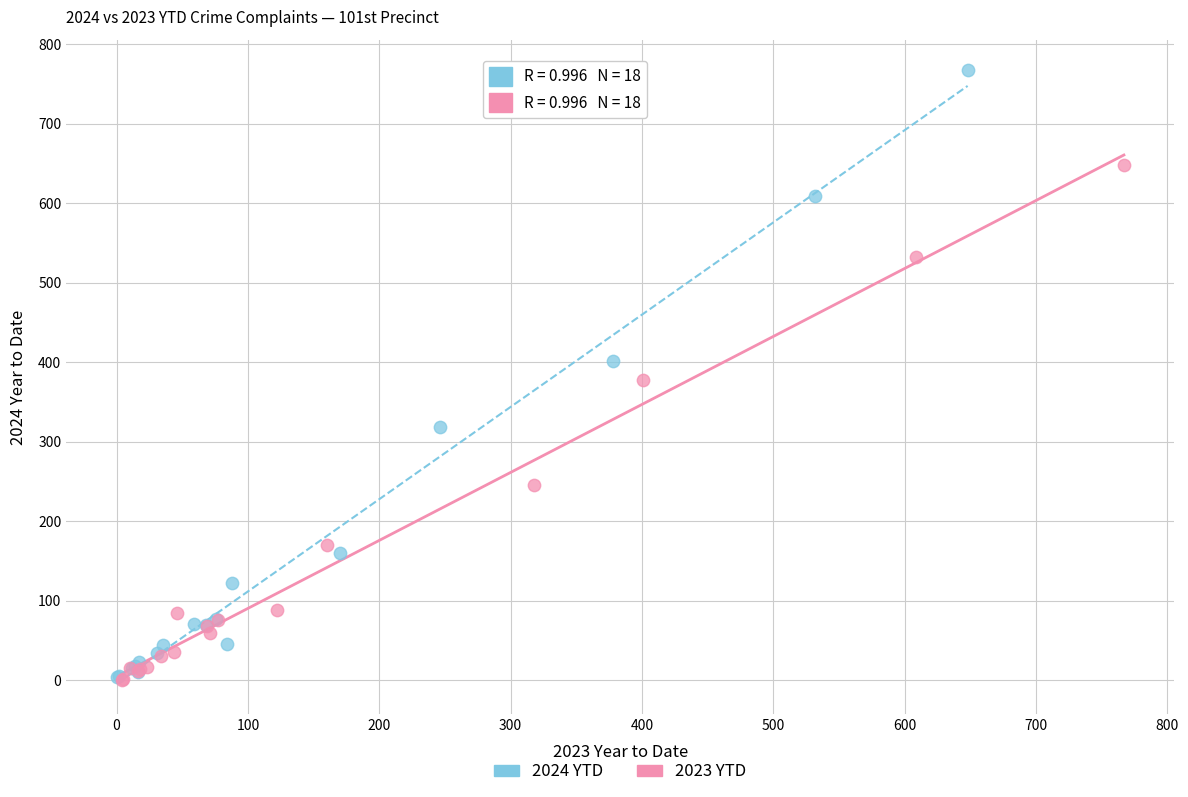

Which series has the largest Y range (max minus min)?

2024 YTD